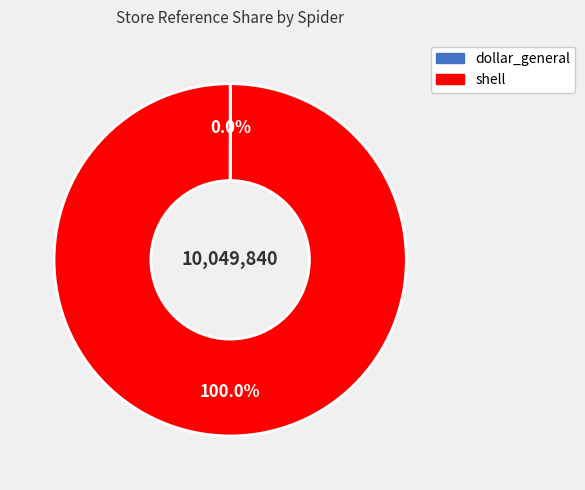

Does shell account for over 50% of the chart?

Yes